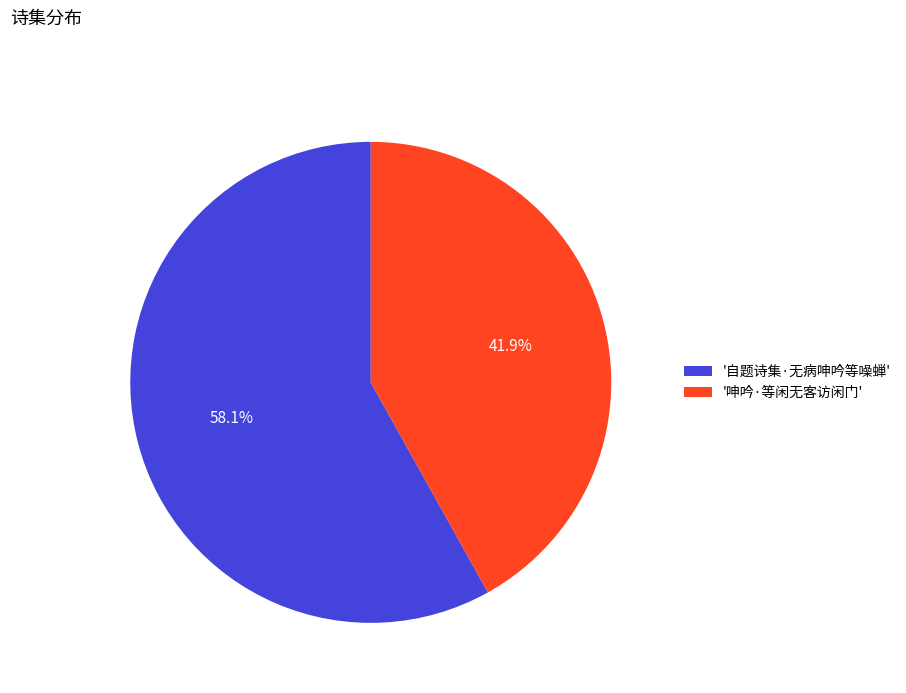

Between '呻吟·等闲无客访闲门' and '自题诗集·无病呻吟等噪蝉', which is larger?

'自题诗集·无病呻吟等噪蝉'